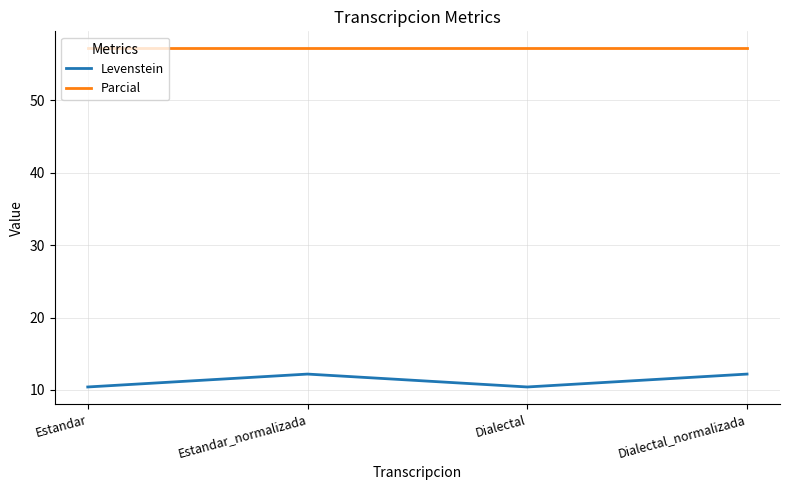

Is this an area chart (filled region under the line)?

No